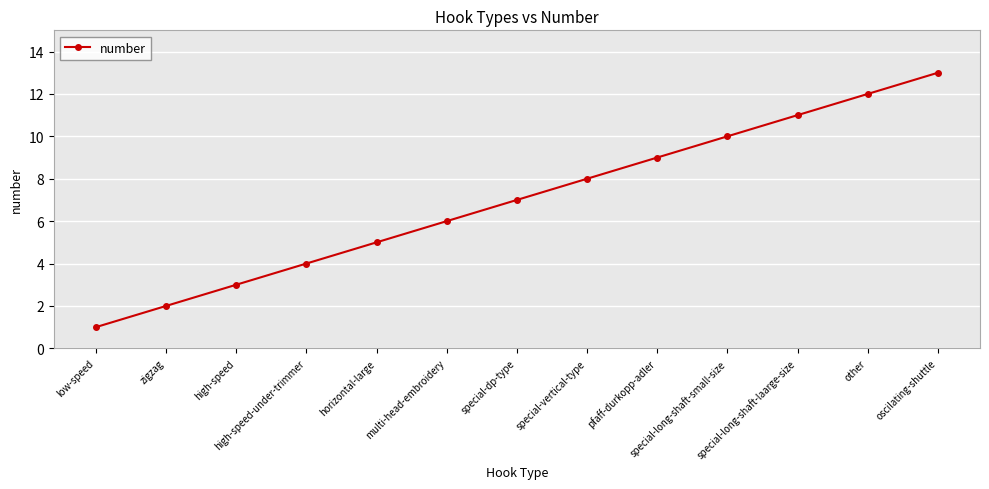

List the labels in order of value, smallest first.

low-speed, zigzag, high-speed, high-speed-under-trimmer, horizontal-large, multi-head-embroidery, special-dp-type, special-vertical-type, pfaff-durkopp-adler, special-long-shaft-small-size, special-long-shaft-laarge-size, other, oscilating-shuttle